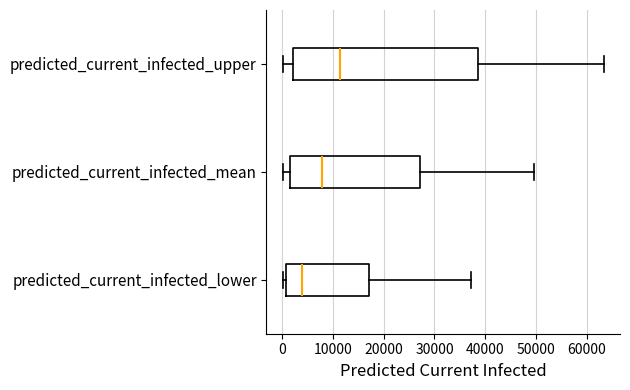

Reading bottom to top, transcribe this box plot: for each box, give where its median line is, the range the box spans, and where its two whiskers end, as read against the x-axis. The values are not printed on the chart, so give them approximately, as read against the axis.

predicted_current_infected_lower: median 4000, box 1000 to 17000, whiskers 0 to 37000
predicted_current_infected_mean: median 8000, box 2000 to 27000, whiskers 0 to 50000
predicted_current_infected_upper: median 11000, box 2000 to 39000, whiskers 0 to 63000